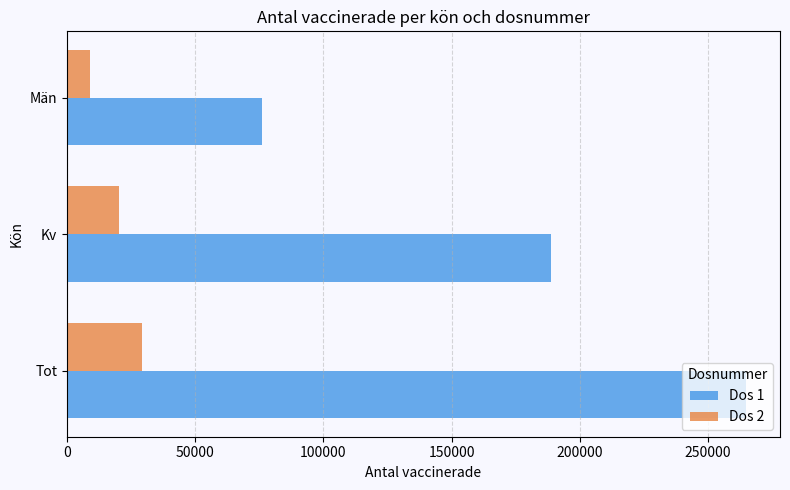

At which label is Dos 1 closest to 170501?

Kv